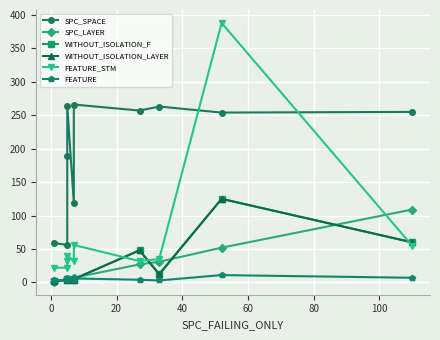

How many data points in WITHOUT_ISOLATION_F are less than 5?

3